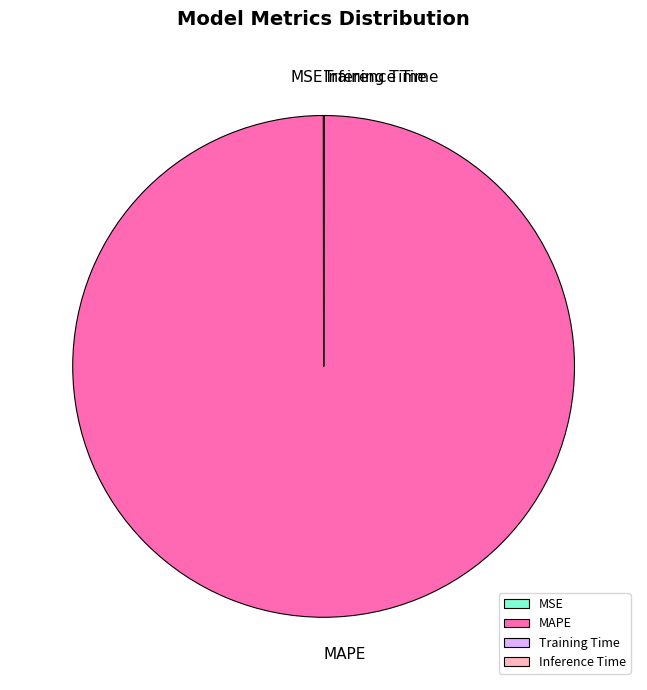

Is it true that MAPE is 100% of the pie?

True